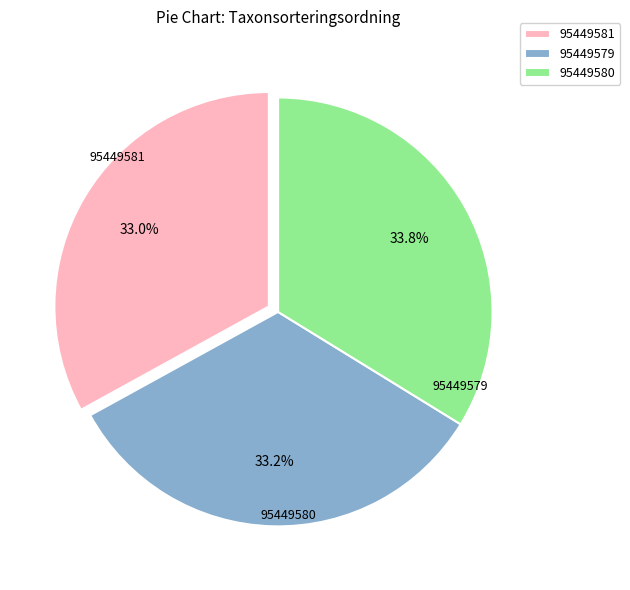

To the nearest percent, what is the combined percentage of 95449581 and 95449580?

67%